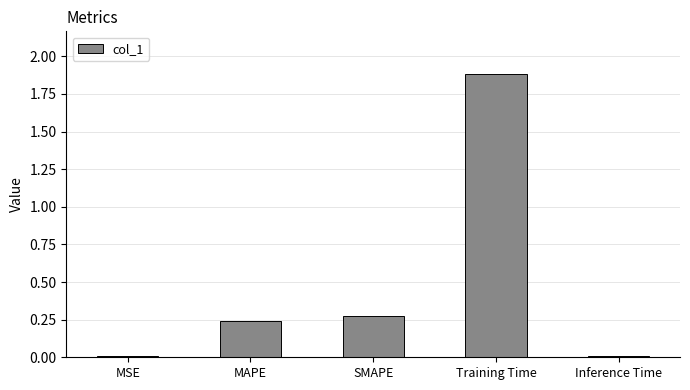

Is it true that the value at MSE is 0.0?

True